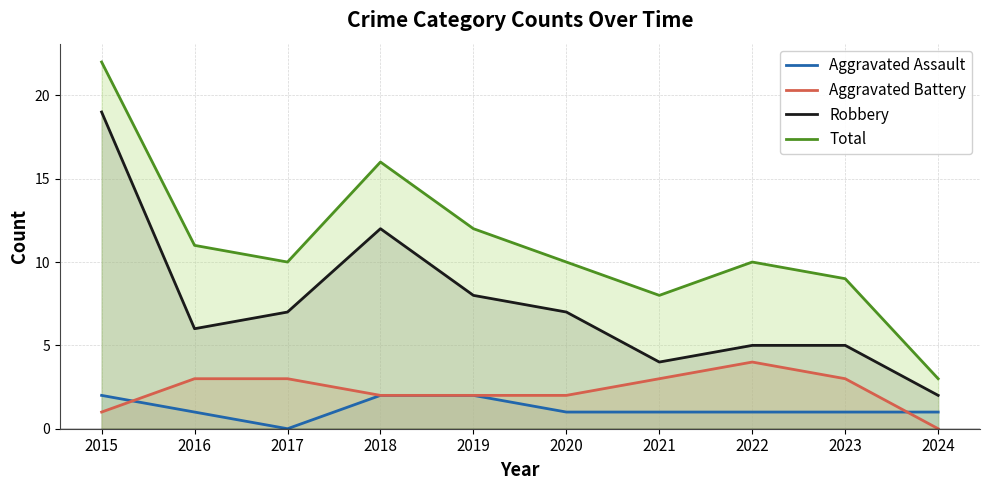

True or false: Total and Robbery cross at least once.

False